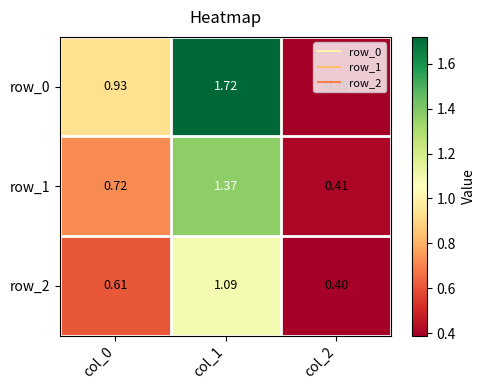

How many series are shown in this chart?

3